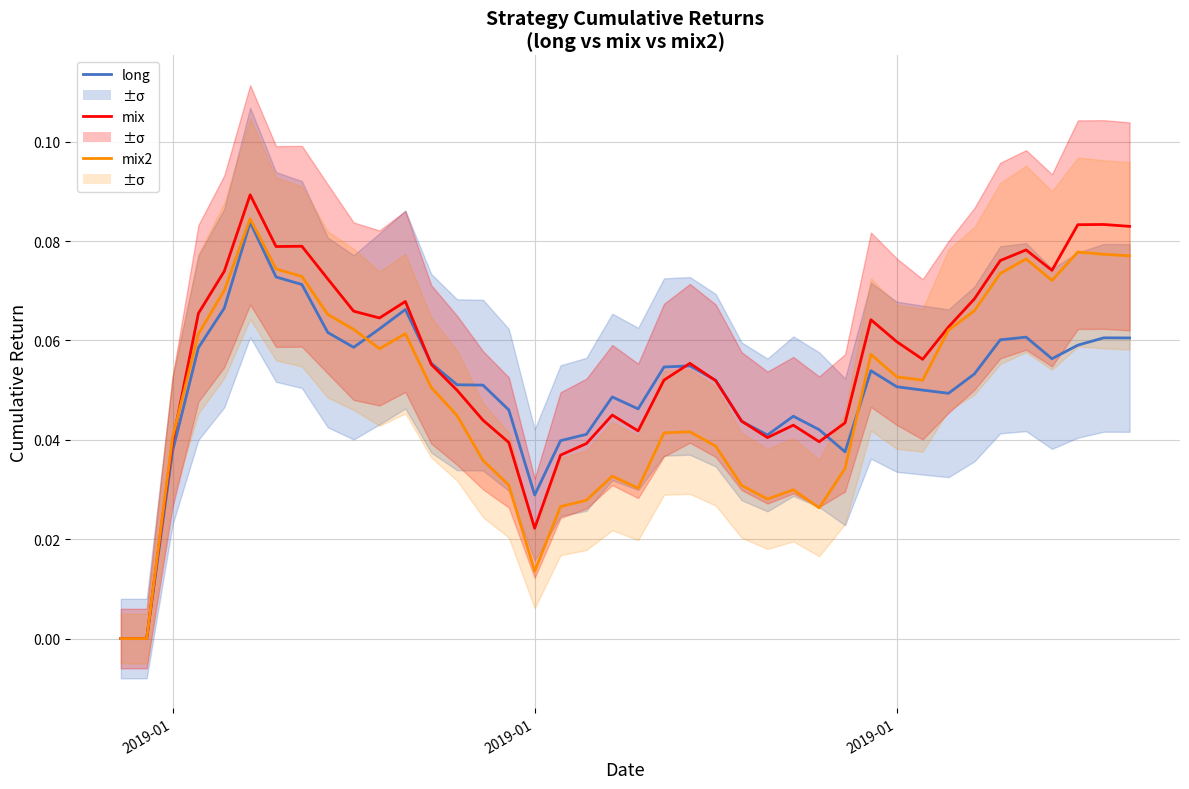

Does the chart have visible grid lines?

Yes